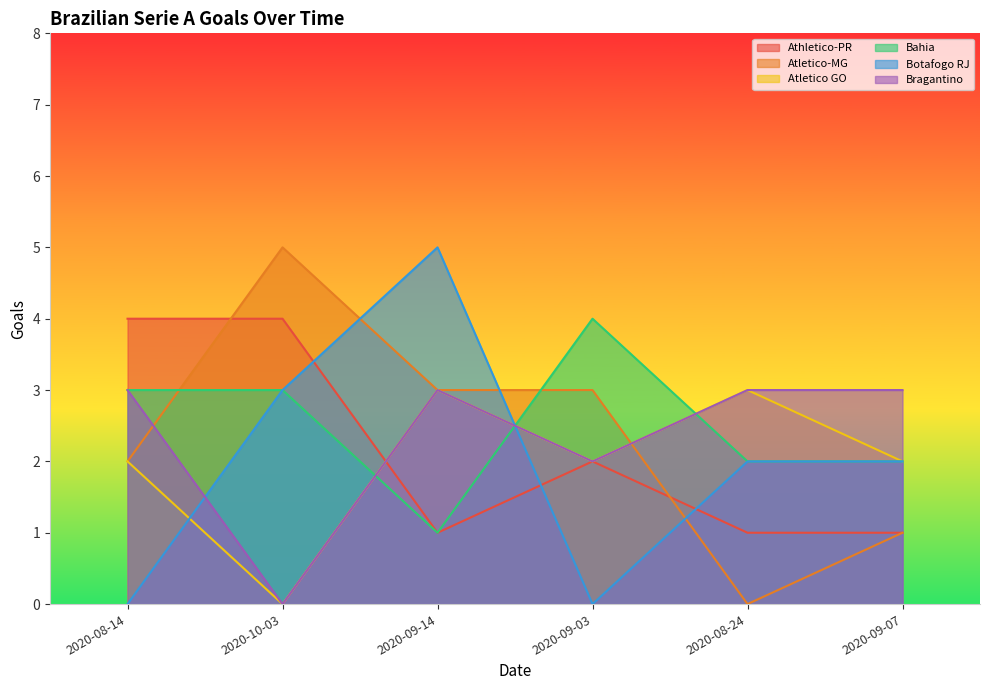

True or false: Bragantino and Bahia intersect in this chart.

True